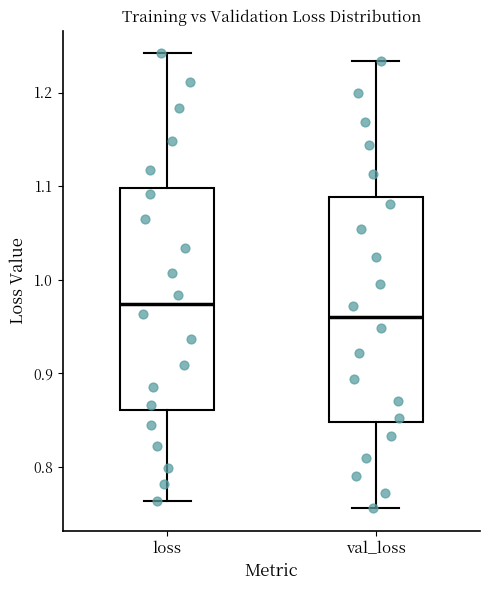

Which box's median line is the lowest?

val_loss